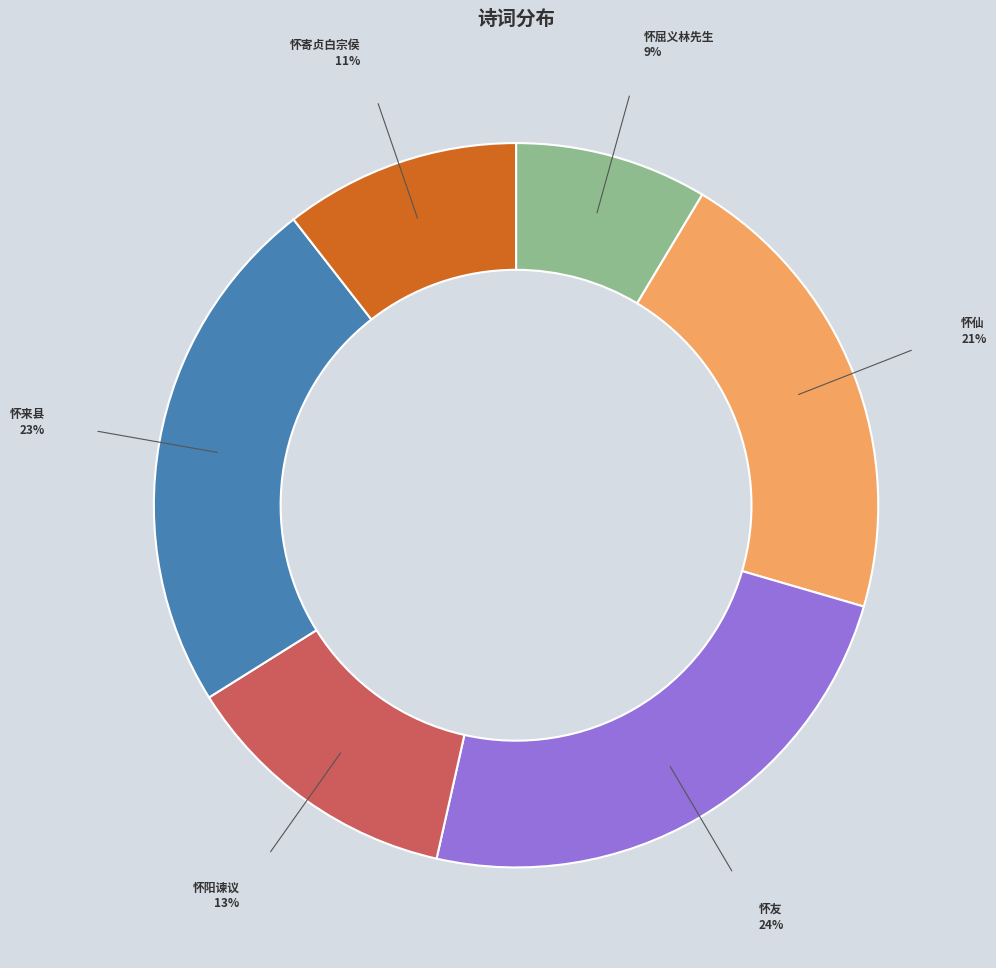

Is there a majority slice in this chart?

No